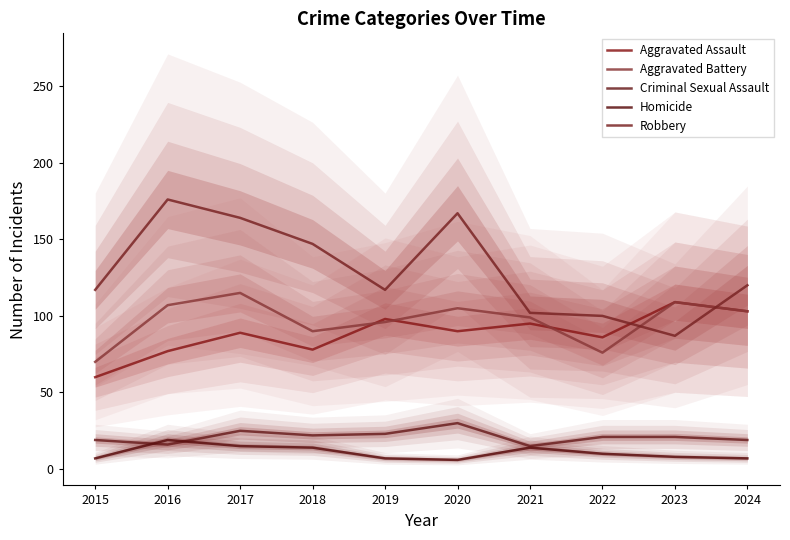

The value of Homicide at 2021 is 14. True or false?

True